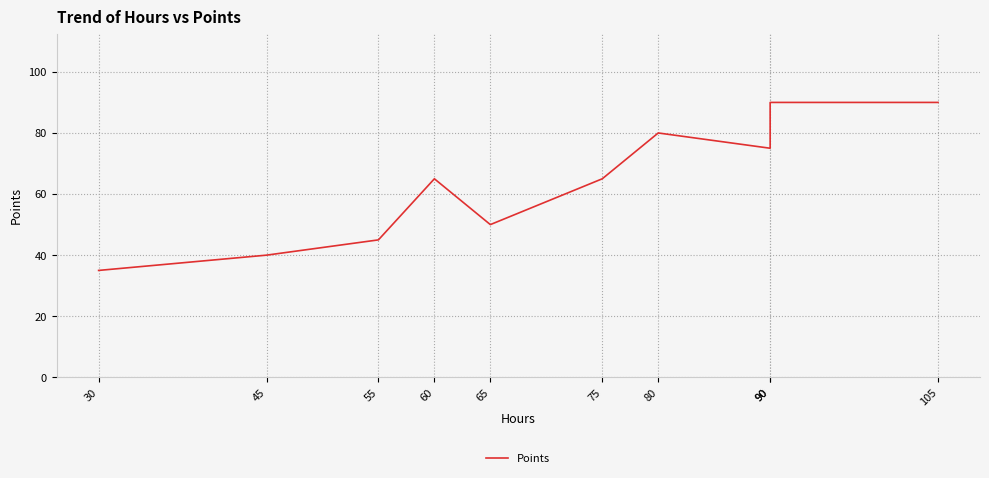

Approximately how many times larger is the value at 30 compared to 80?

0.4